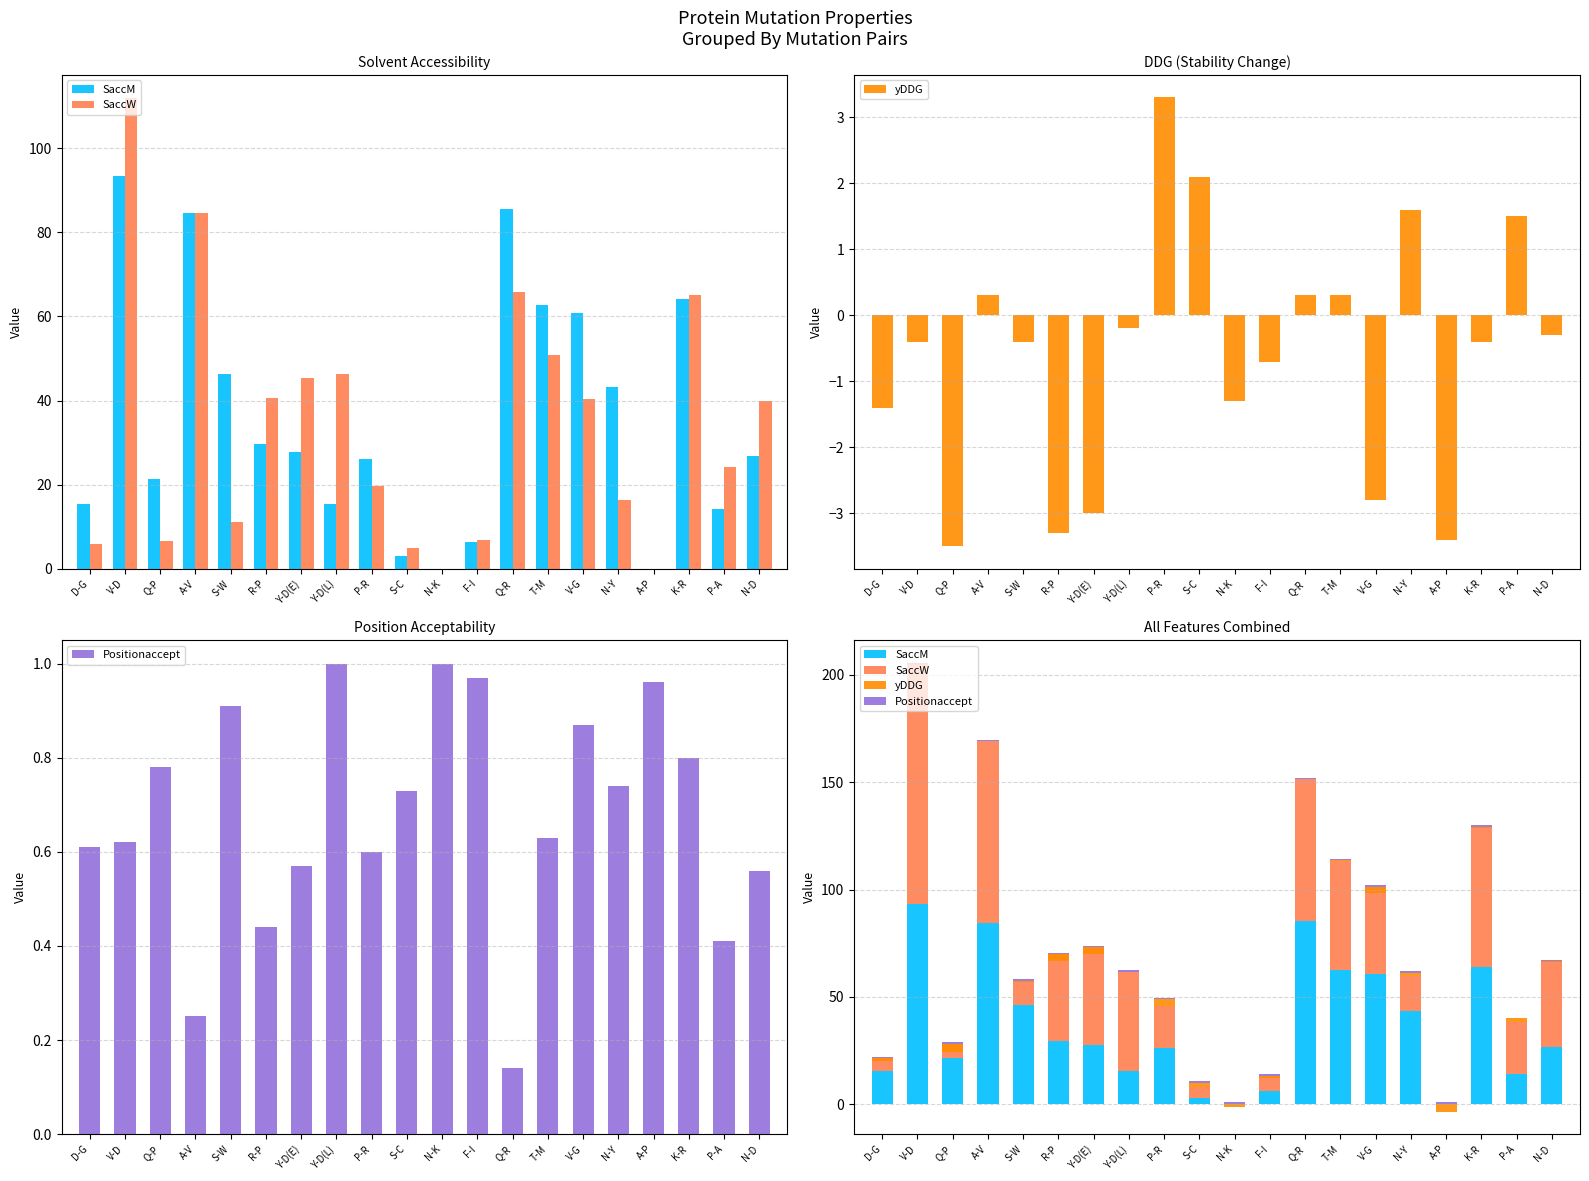

Which series changed the most between F-I and Q-R?

SaccM